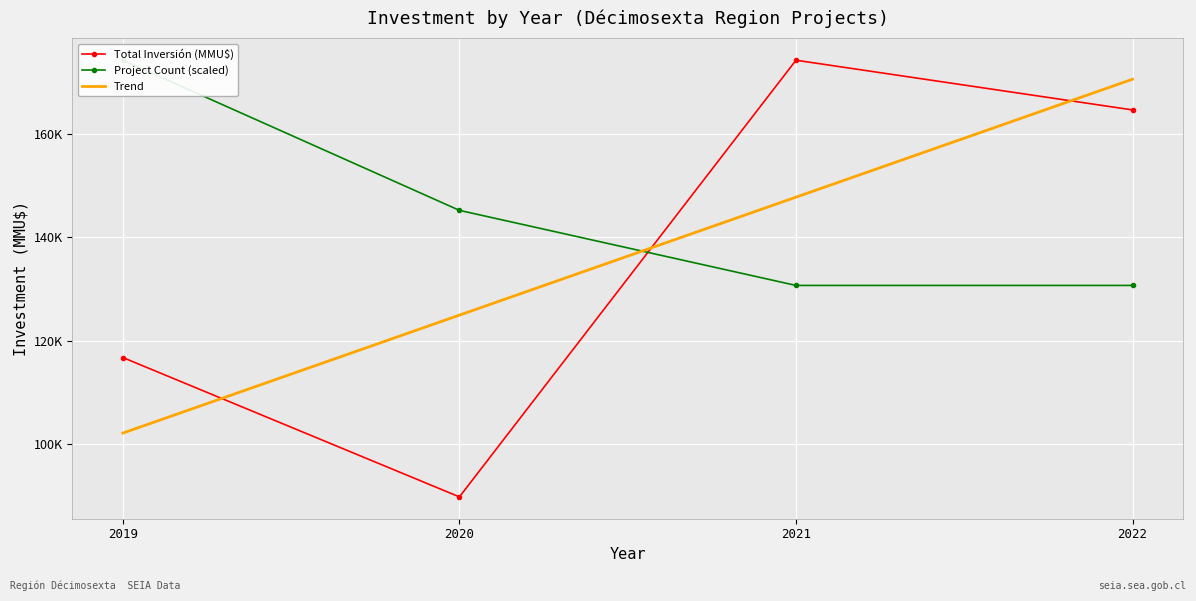

True or false: Trend has more than 0 points higher than both neighbors.

False